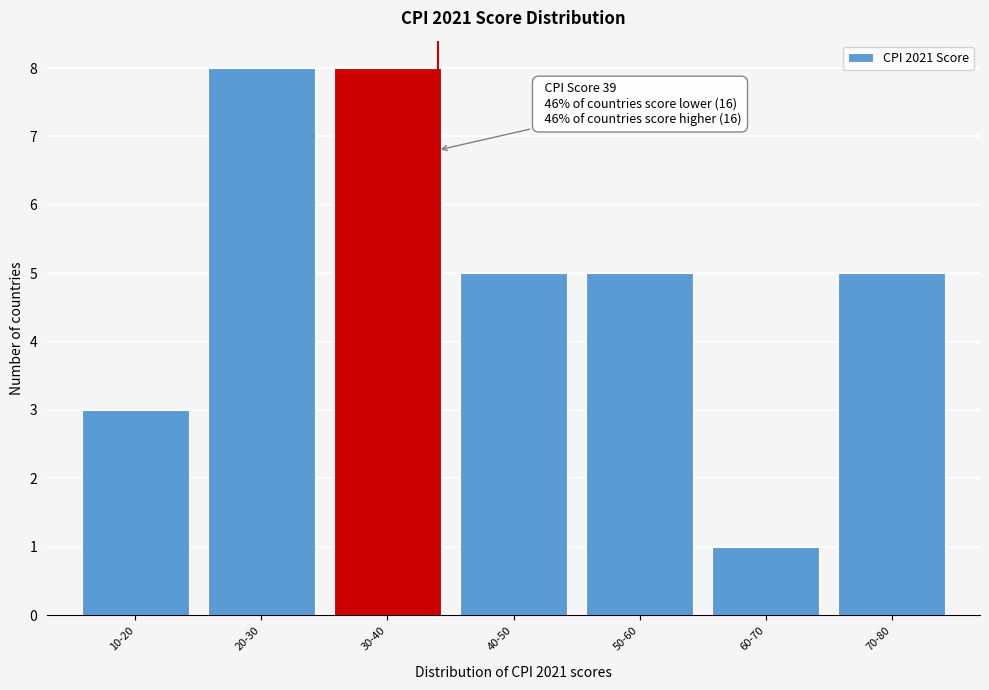

Reading left to right, extract all data points from this chart.

10-20=3	20-30=8	30-40=8	40-50=5	50-60=5	60-70=1	70-80=5